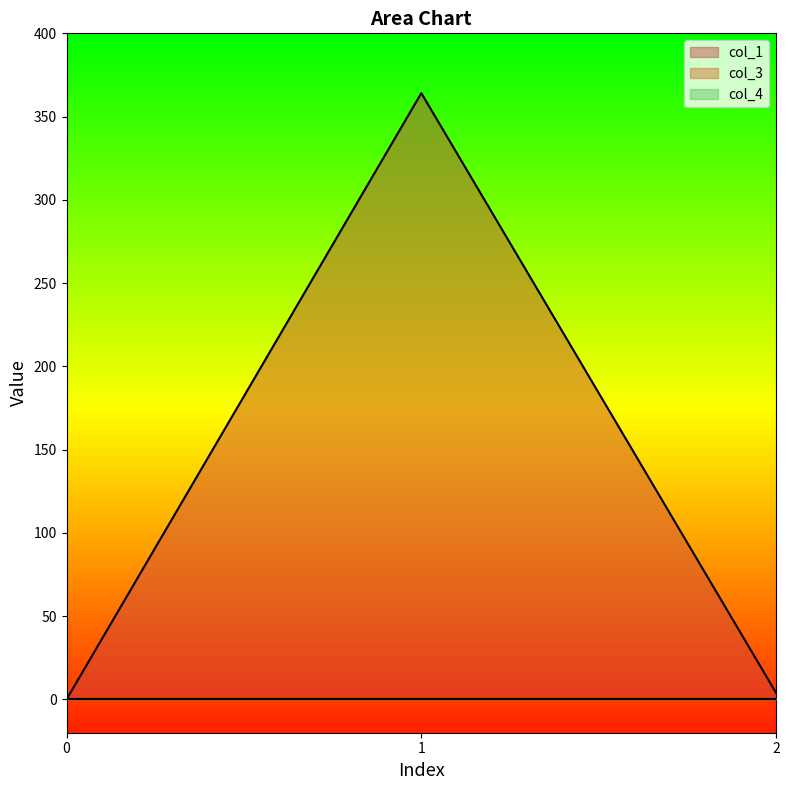

How many data points in col_1 are above 3?

2